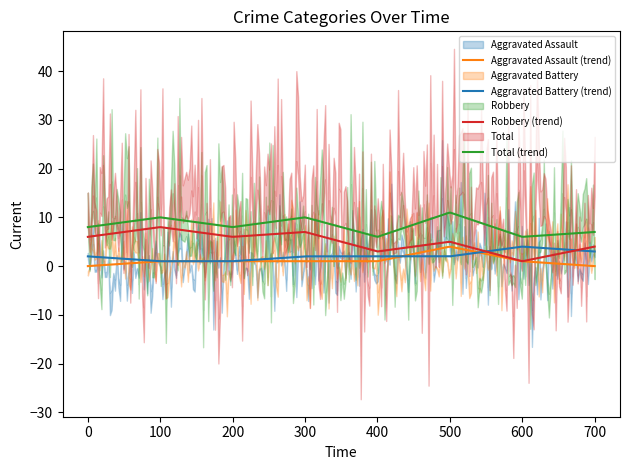

True or false: Total (trend) and Robbery (trend) intersect in this chart.

False